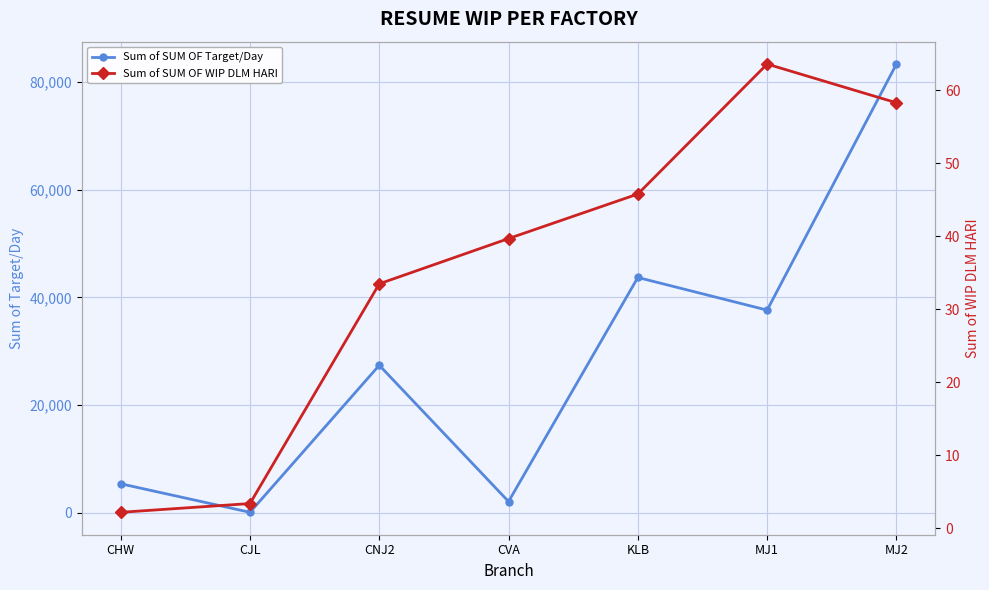

Rank the categories by Sum of SUM OF Target/Day value from highest to lowest.

MJ2, KLB, MJ1, CNJ2, CHW, CVA, CJL